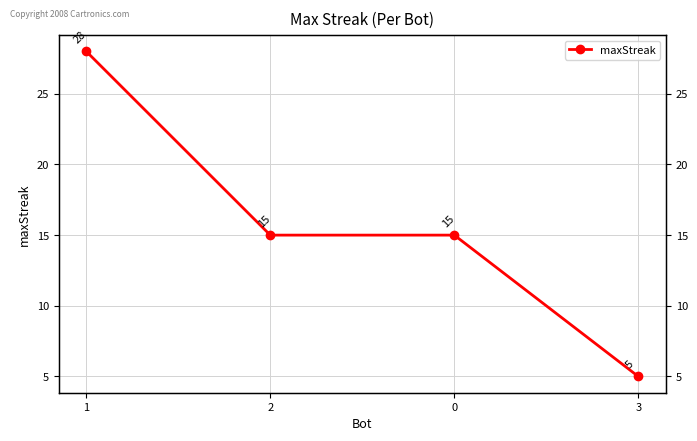

Rank the categories by value from lowest to highest.

3, 2, 0, 1